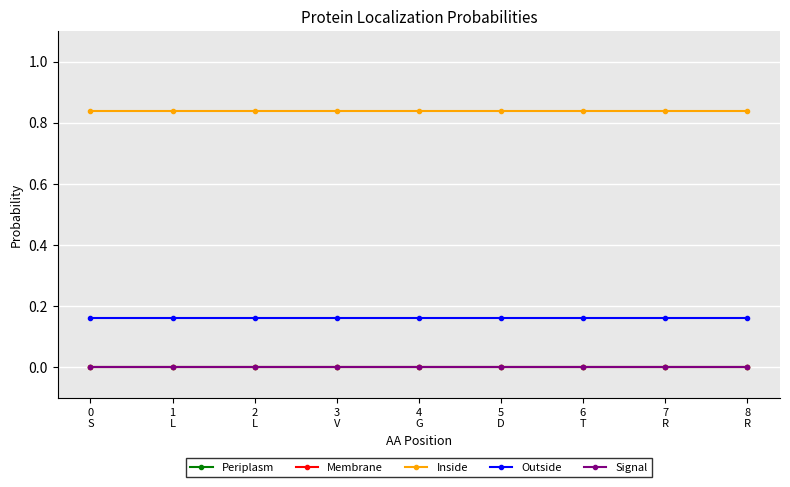

The value of Inside at 2
L is 1.4. True or false?

False